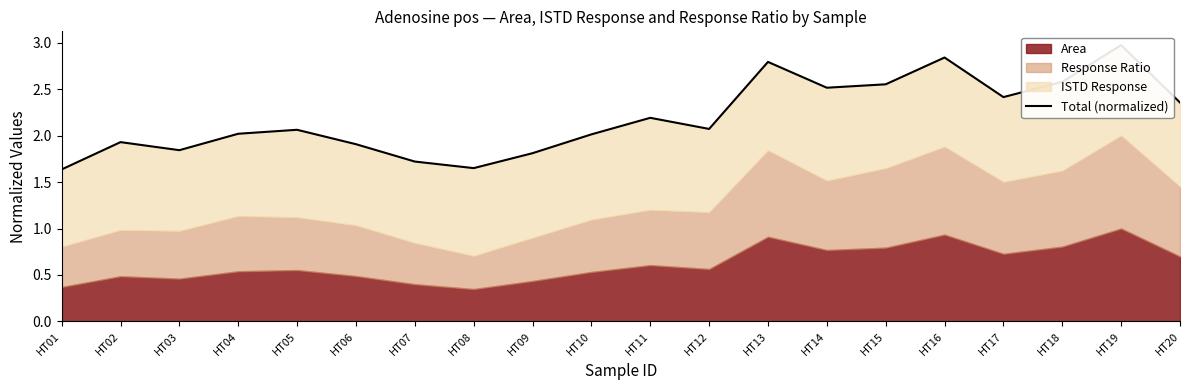

Which has a higher value, HT12 or HT13?

HT13